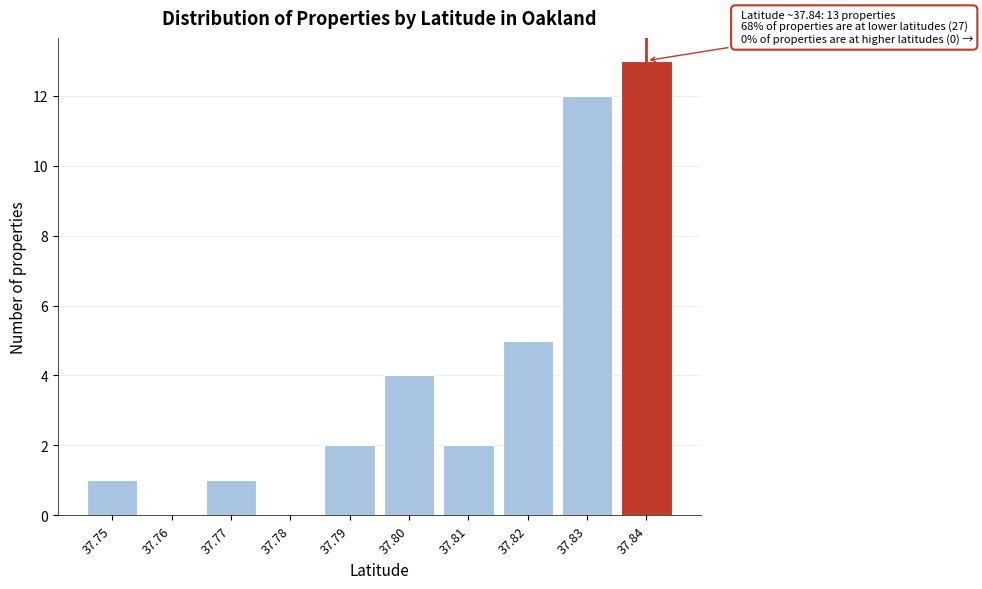

Reading left to right, transcribe all the data shown in this chart.

37.75=1	37.76=0	37.77=1	37.78=0	37.79=2	37.80=4	37.81=2	37.82=5	37.83=12	37.84=13